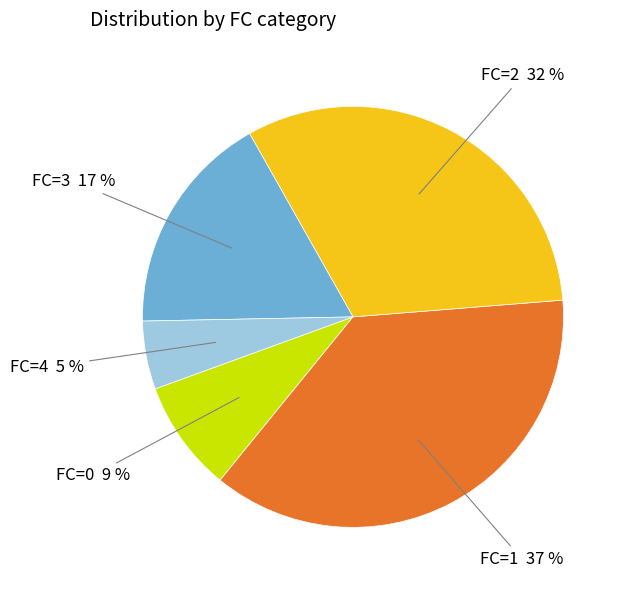

Rank the categories by value from highest to lowest.

FC=1 37 %, FC=2 32 %, FC=3 17 %, FC=0 9 %, FC=4 5 %